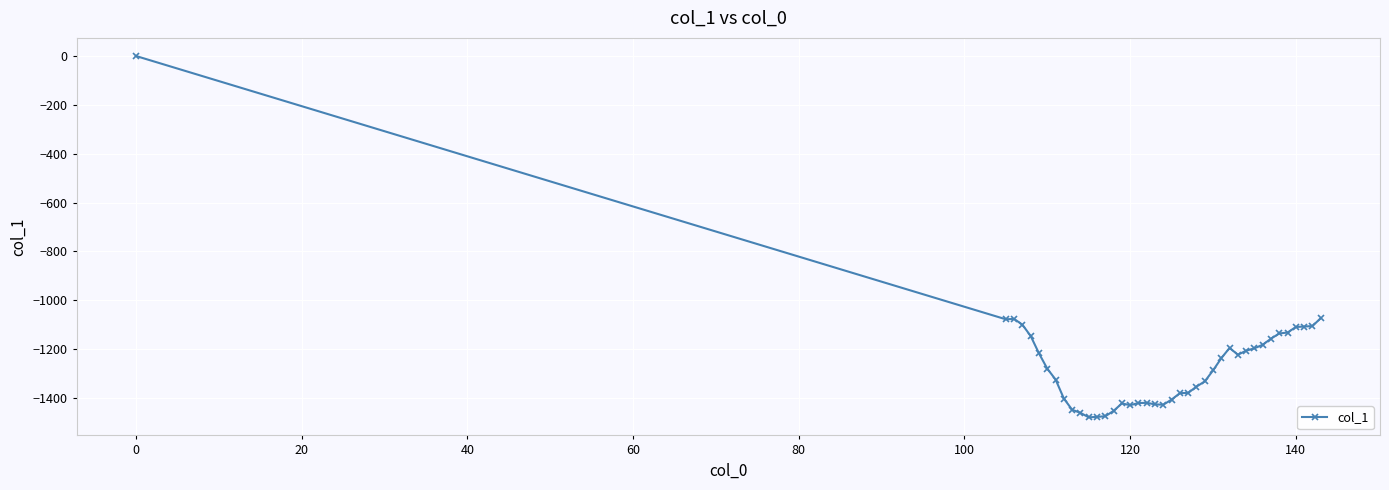

What is the minimum value shown in the chart?

-1479.1